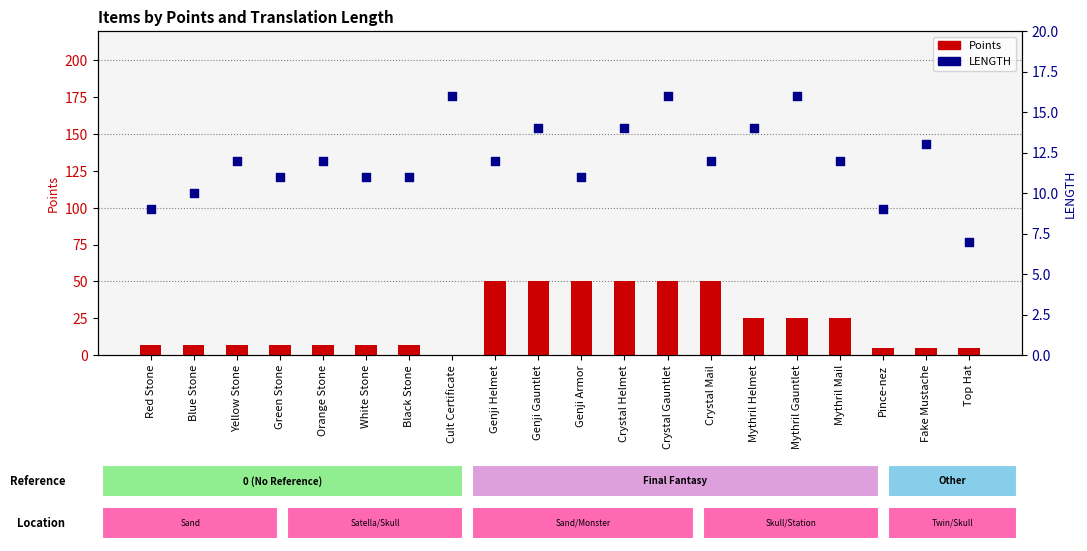

Which series reaches the maximum Y coordinate?

Points